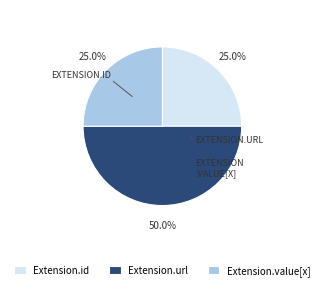

True or false: Extension.url accounts for 1% of the total.

False